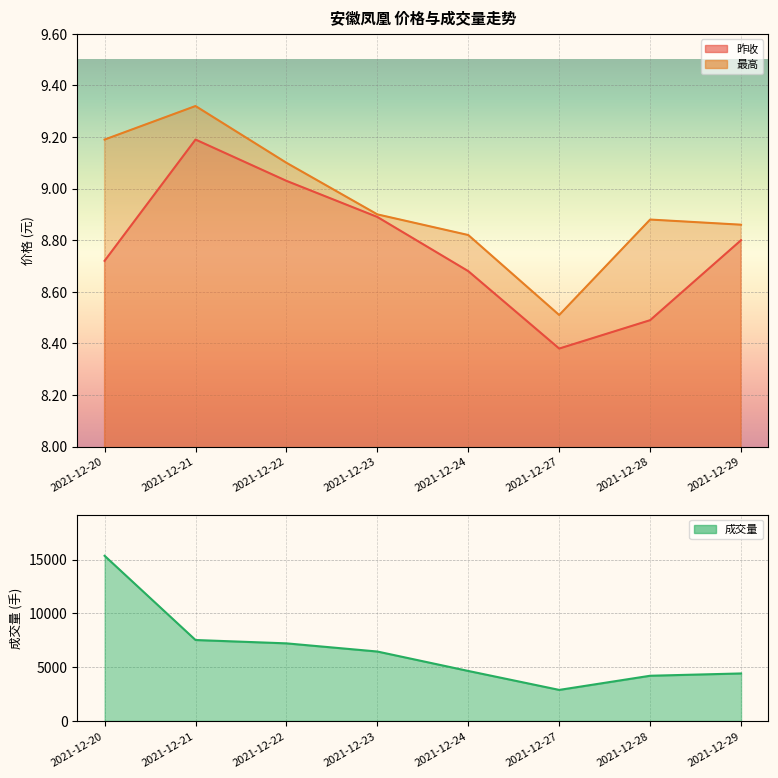

What is the sum of all 昨收 values?

70.2